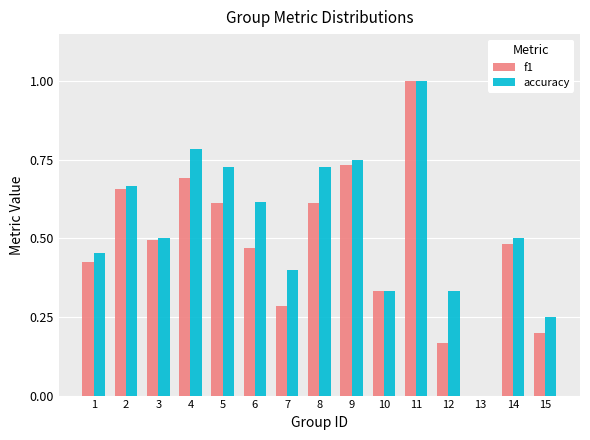

Is it true that f1 equals 1.0 at 4?

False